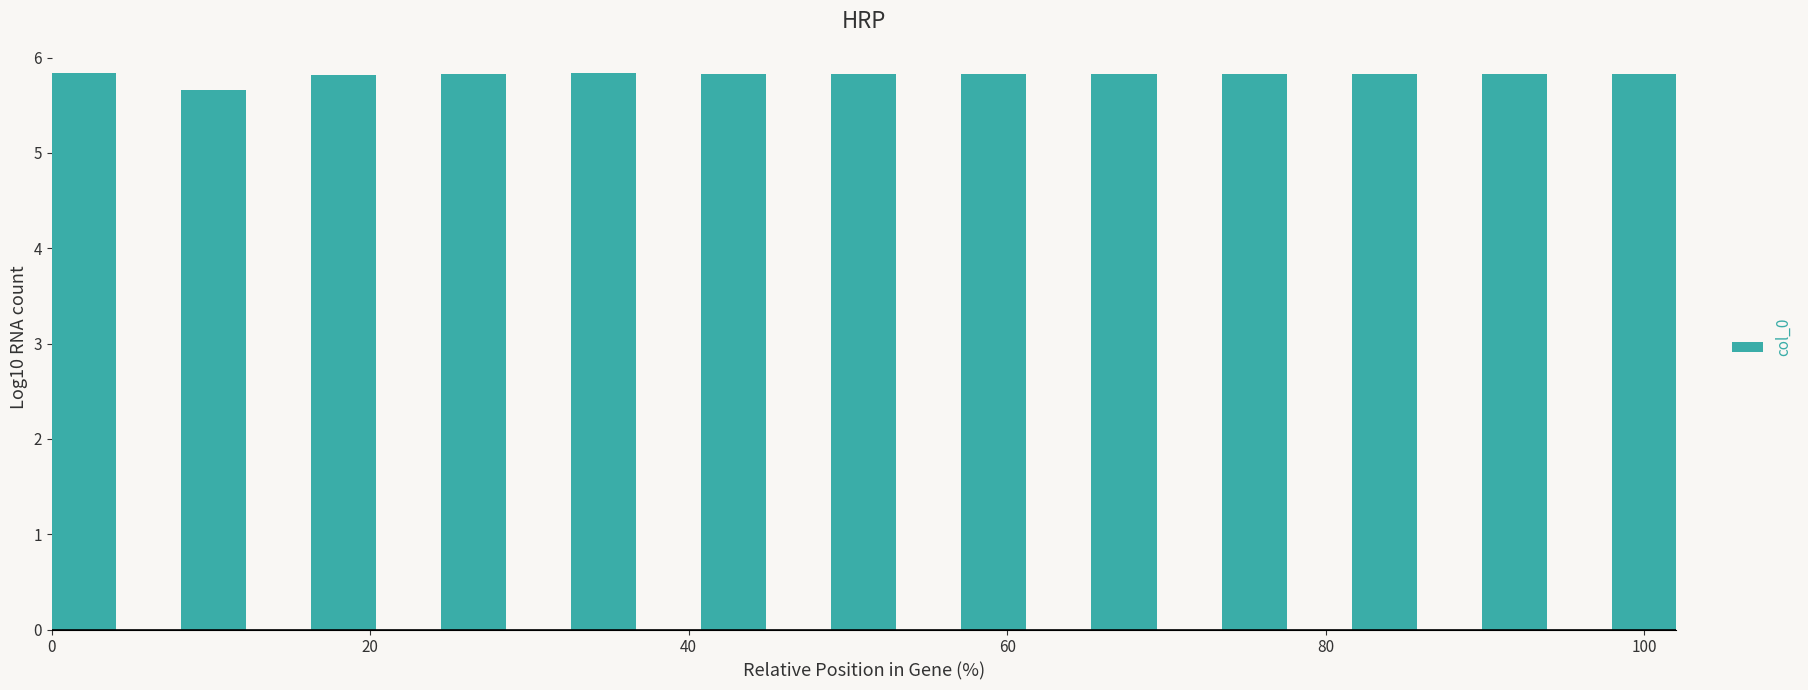

What is the difference between the second highest and minimum values?

0.2